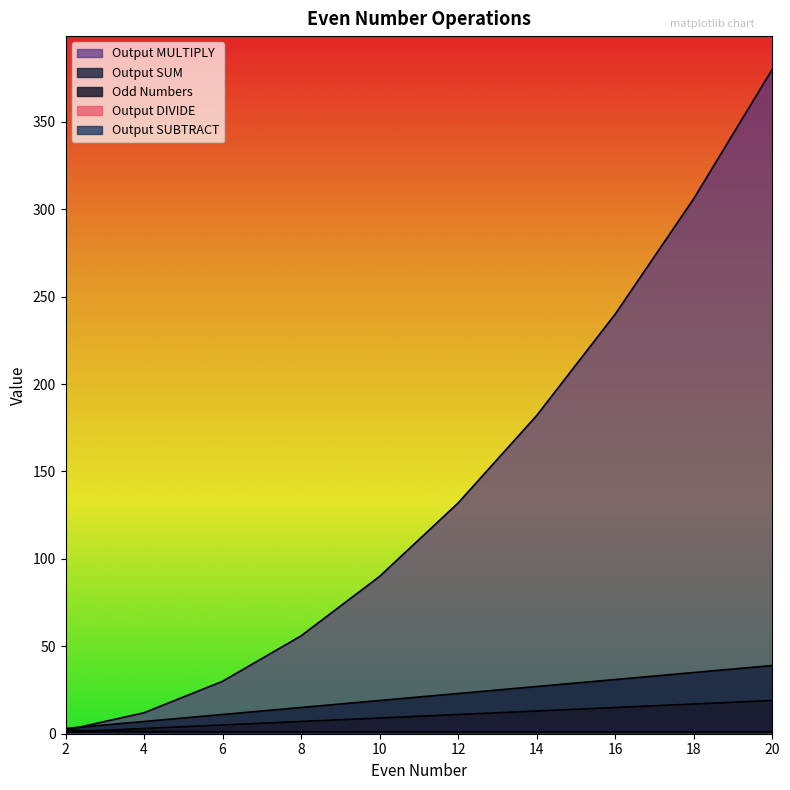

Is it true that Output DIVIDE equals 1.1 at 8?

True